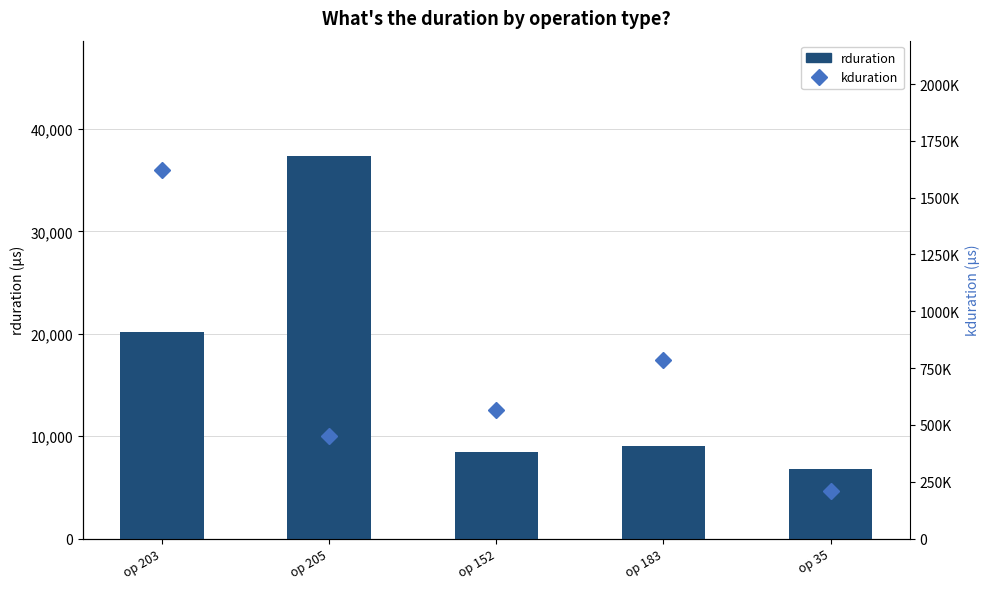

What is the value of the rduration bar at the 1st from the left?

20204